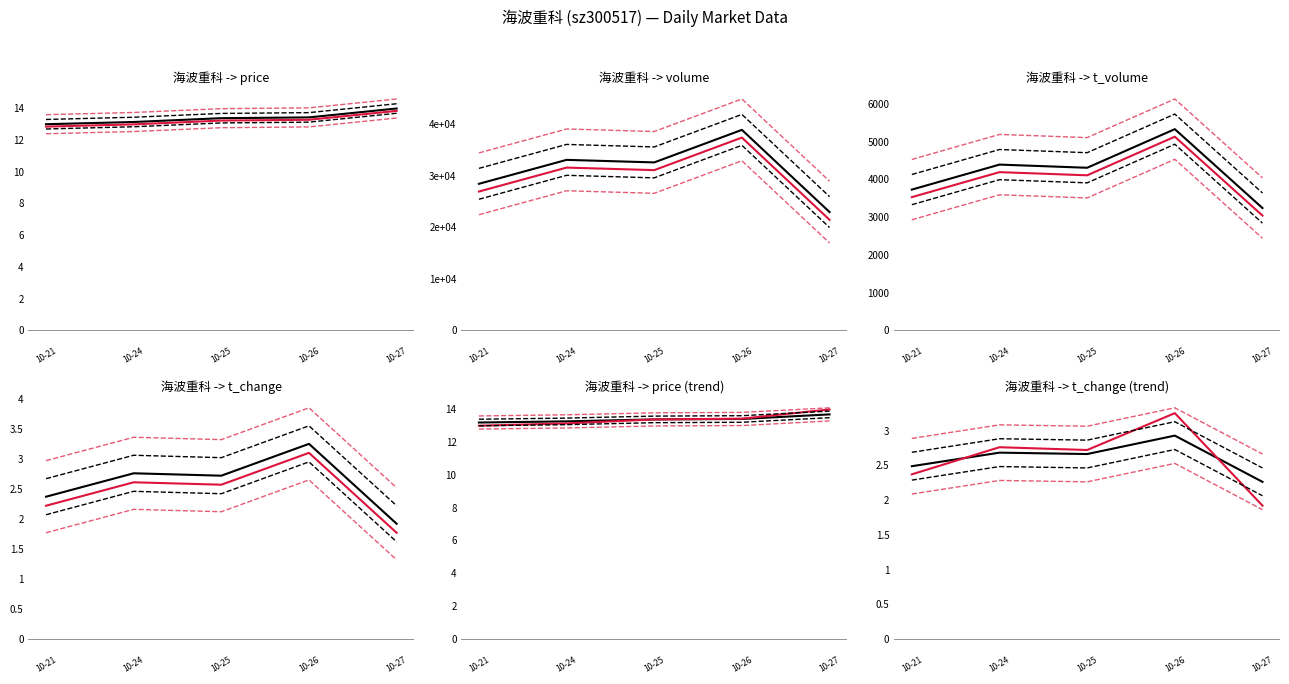

In volume, how many points are lower than both neighbors (excluding endpoints)?

1